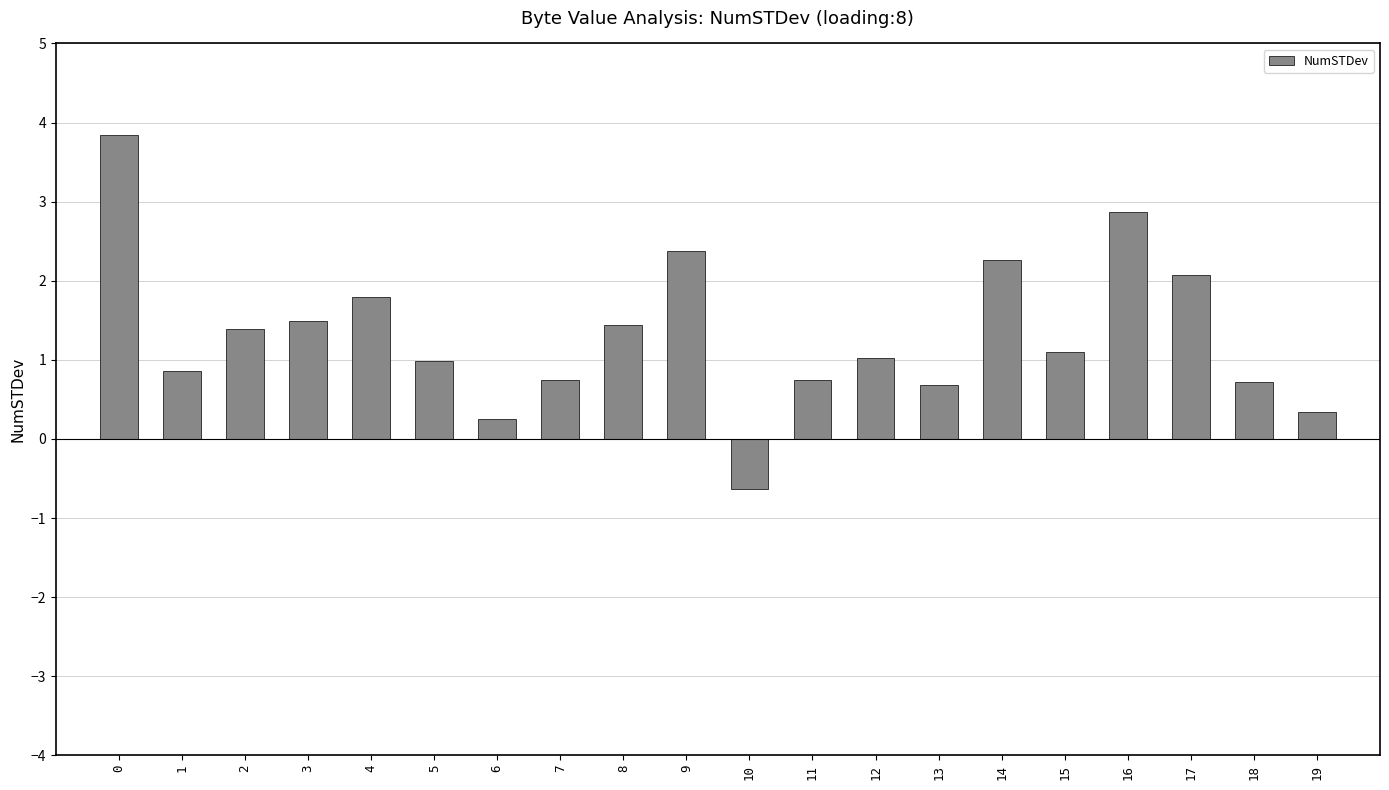

What is the difference between the second highest and minimum values?

3.5